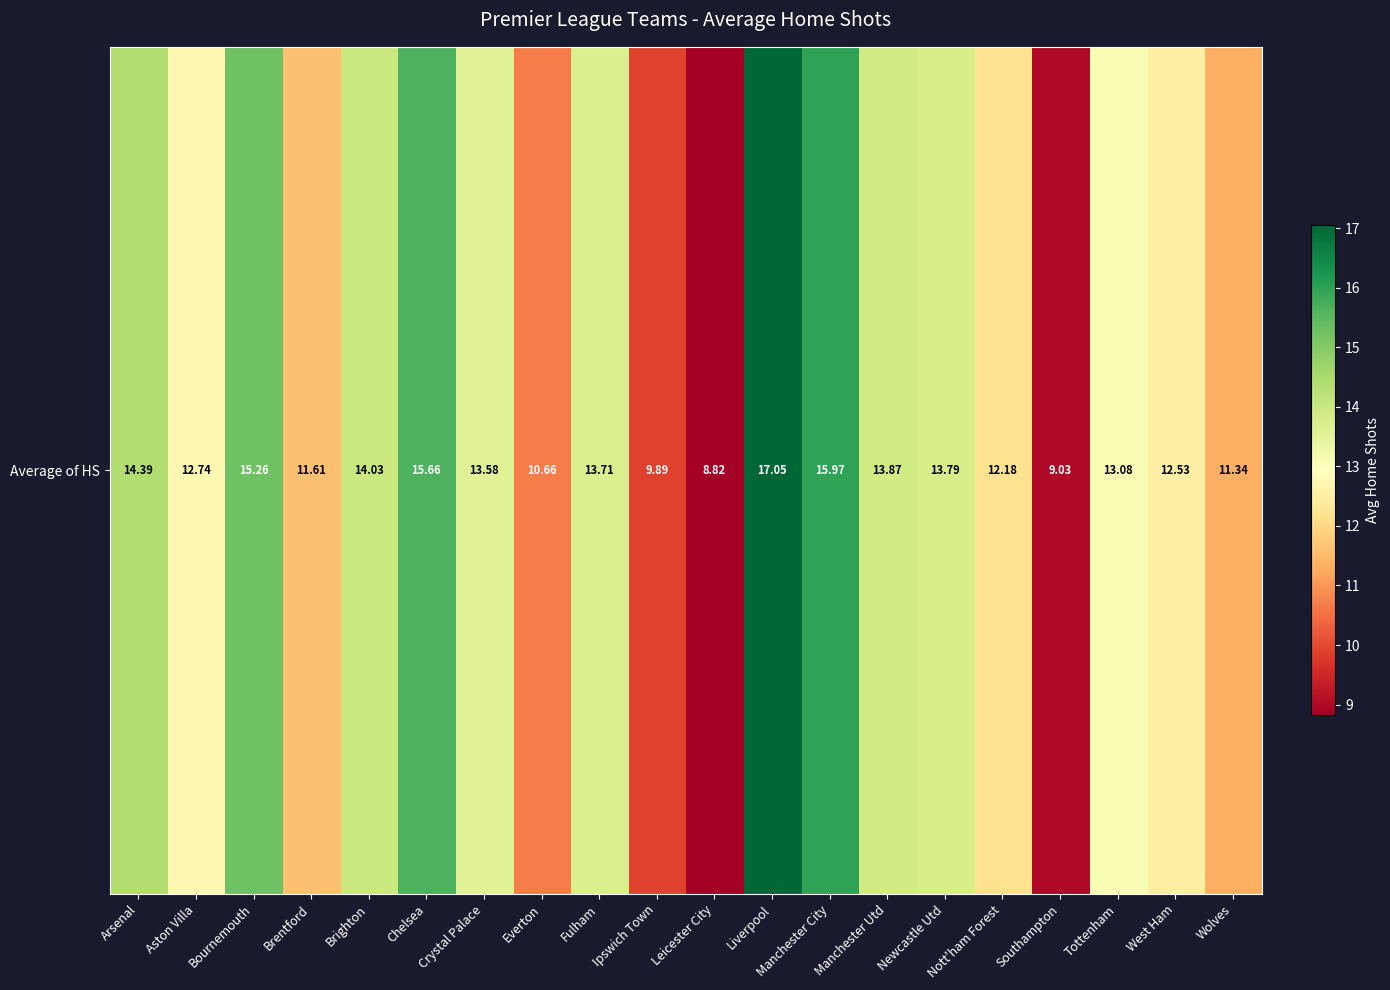

Rank the categories by value from highest to lowest.

Liverpool, Manchester City, Chelsea, Bournemouth, Arsenal, Brighton, Manchester Utd, Newcastle Utd, Fulham, Crystal Palace, Tottenham, Aston Villa, West Ham, Nott'ham Forest, Brentford, Wolves, Everton, Ipswich Town, Southampton, Leicester City